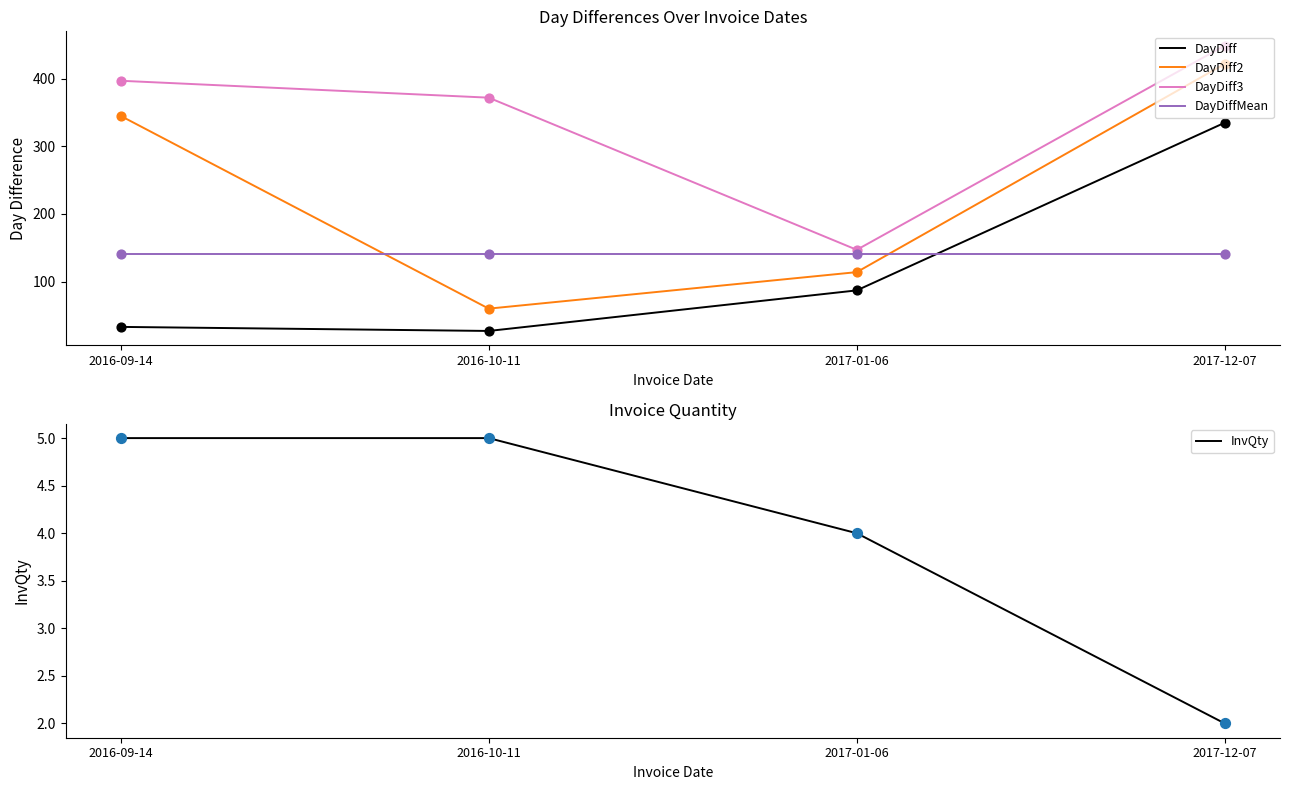

At how many categories does at least one series exceed 42?

4